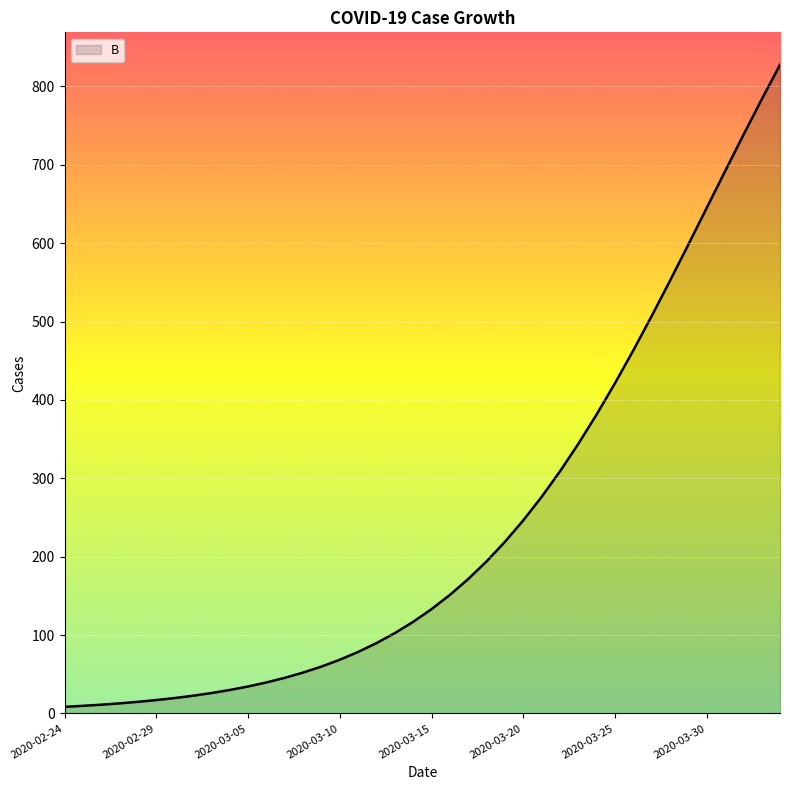

What is the difference between the second highest and second lowest values?

773.9